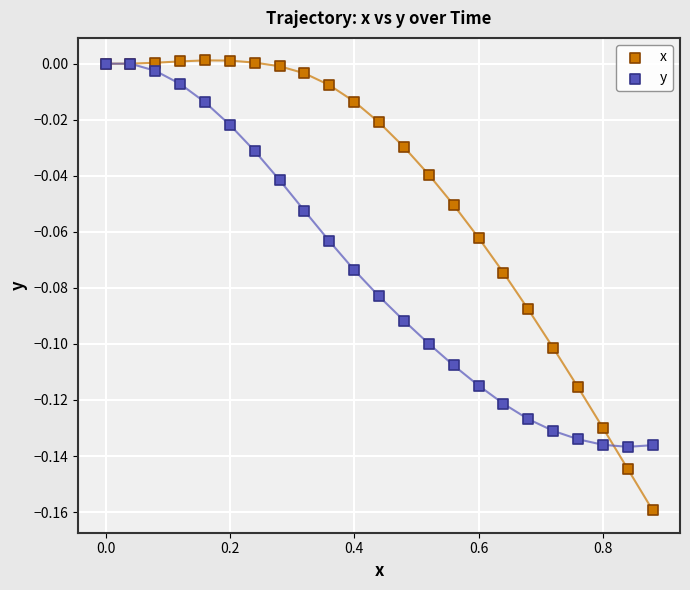

Which series has the largest Y range (max minus min)?

x